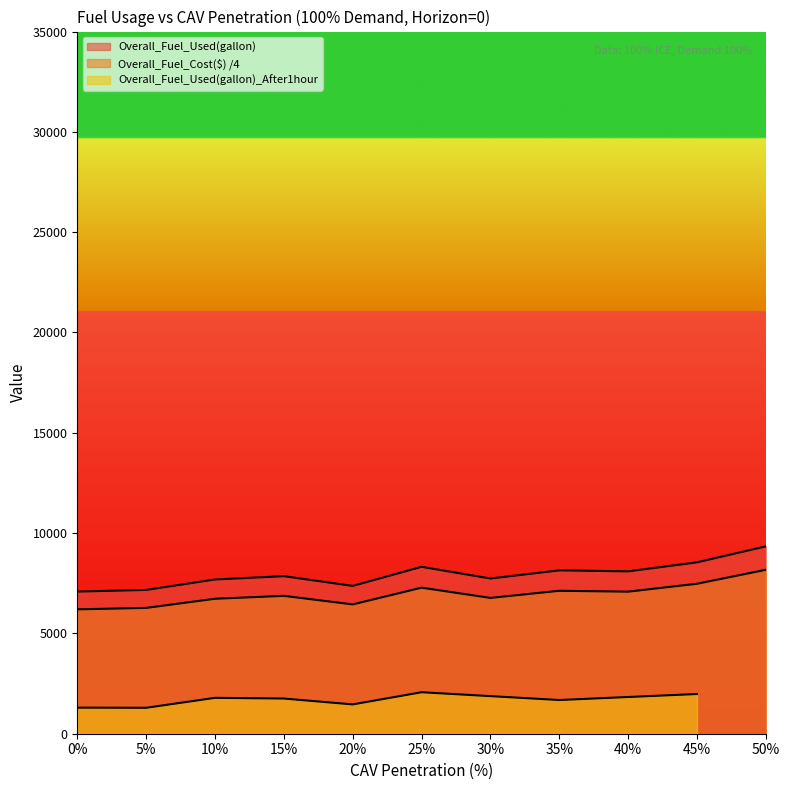

True or false: Overall_Fuel_Used(gallon) and Overall_Fuel_Cost($) cross at least once.

False